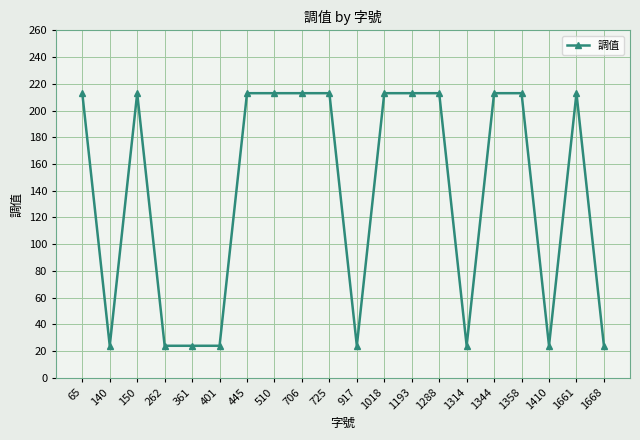

Approximately how many times larger is the value at 1358 compared to 706?

1.0